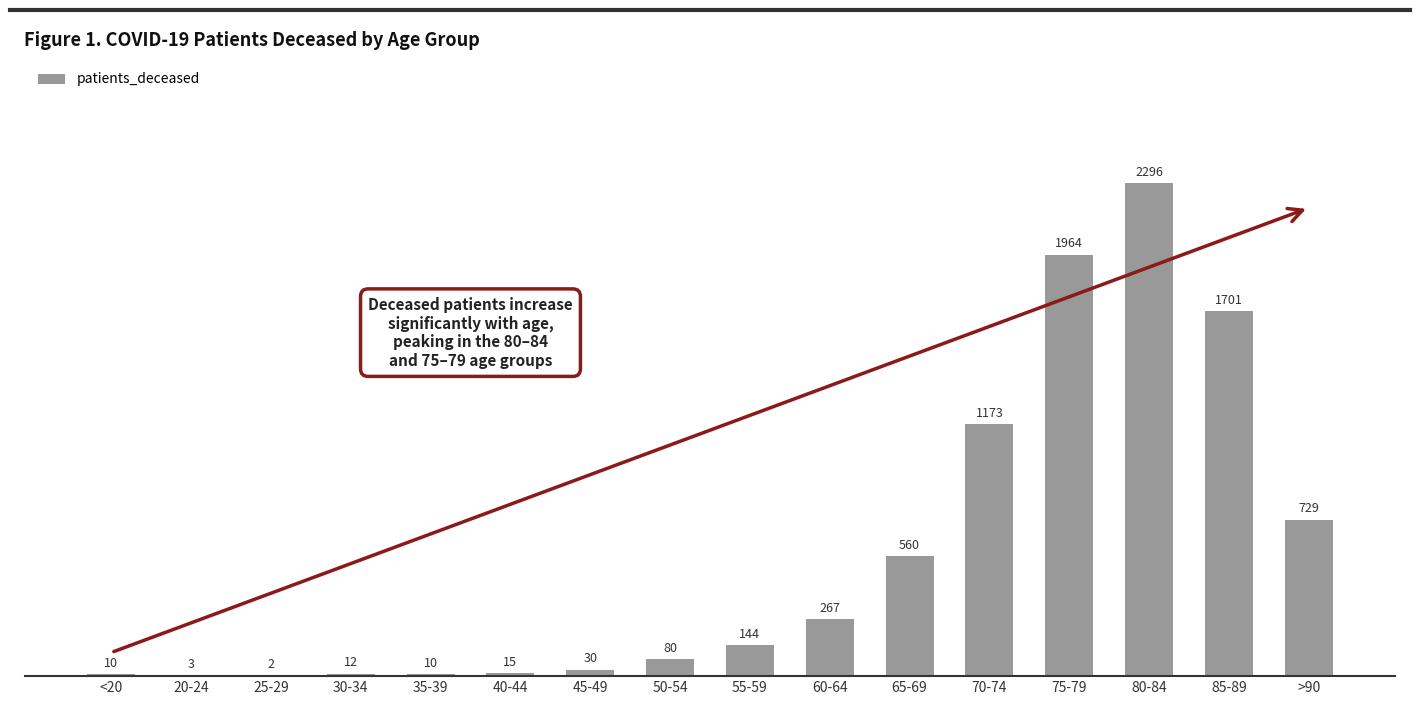

At which category does the chart reach its peak across all series?

80-84